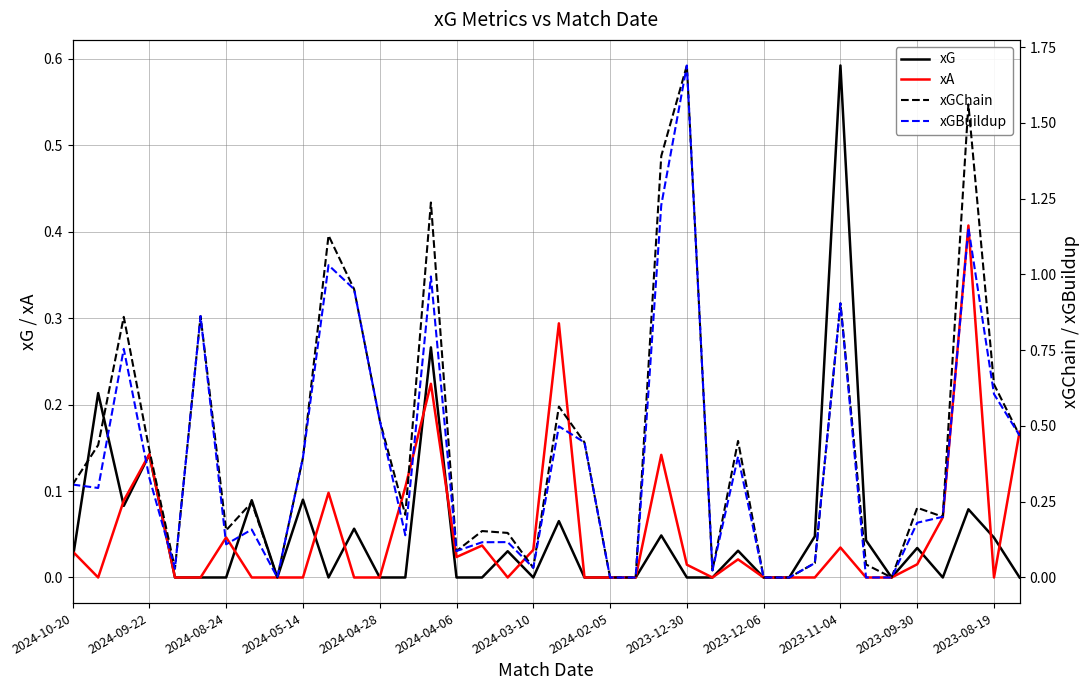

Is it true that xGBuildup equals 0.1 at 20?

False